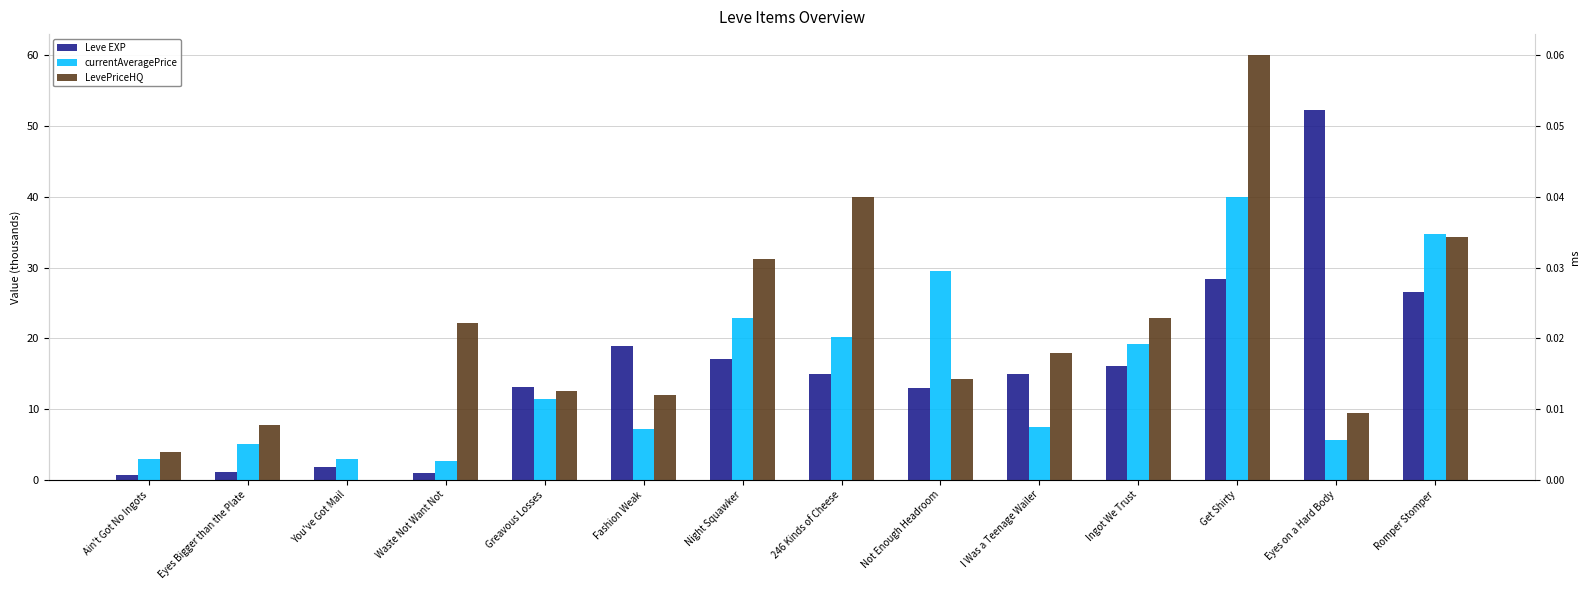

At Not Enough Headroom, list the series in order from largest to smallest.

currentAveragePrice, LevePriceHQ, Leve EXP